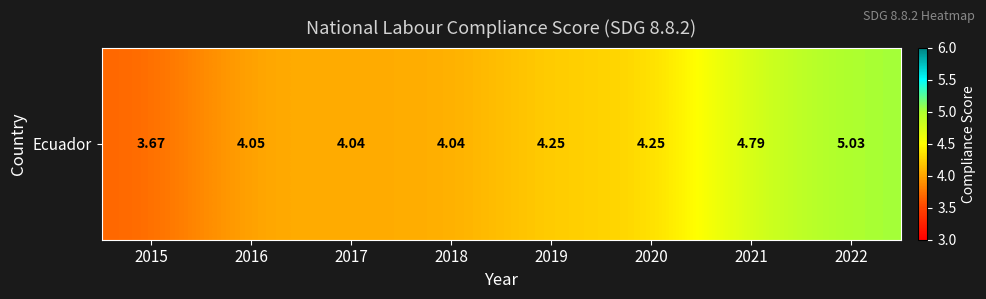

What is the approximate value at 2020?

4.2